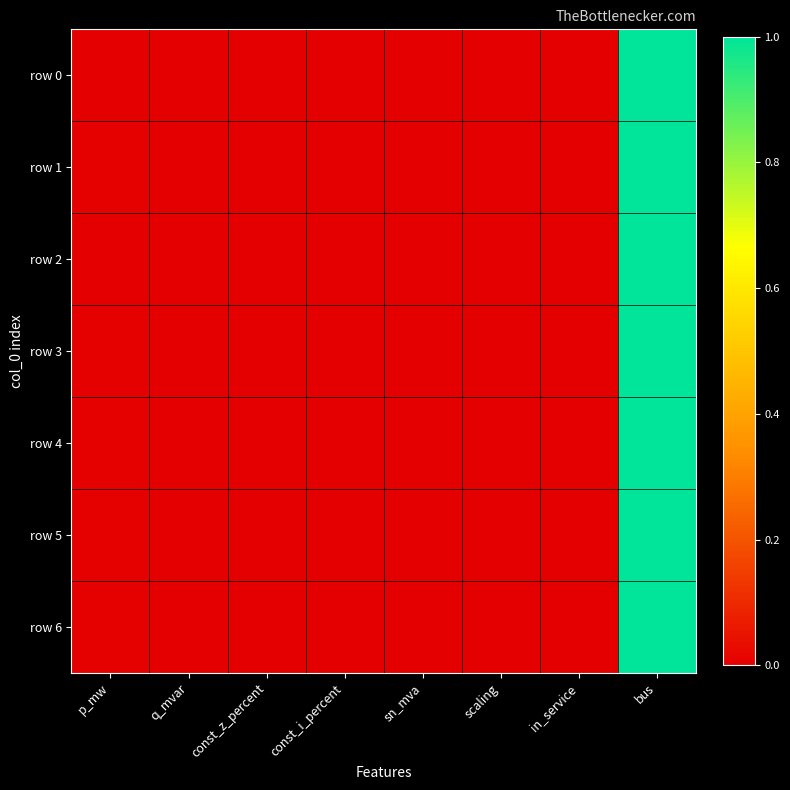

At how many categories does at least one series exceed 0?

3